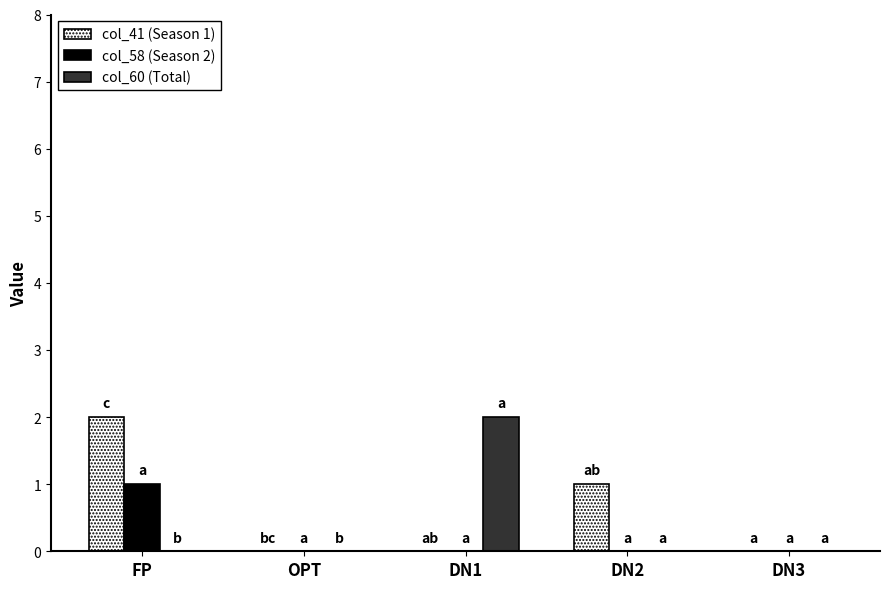

What are all the series names shown in the legend?

col_41 (Season 1), col_58 (Season 2), col_60 (Total)